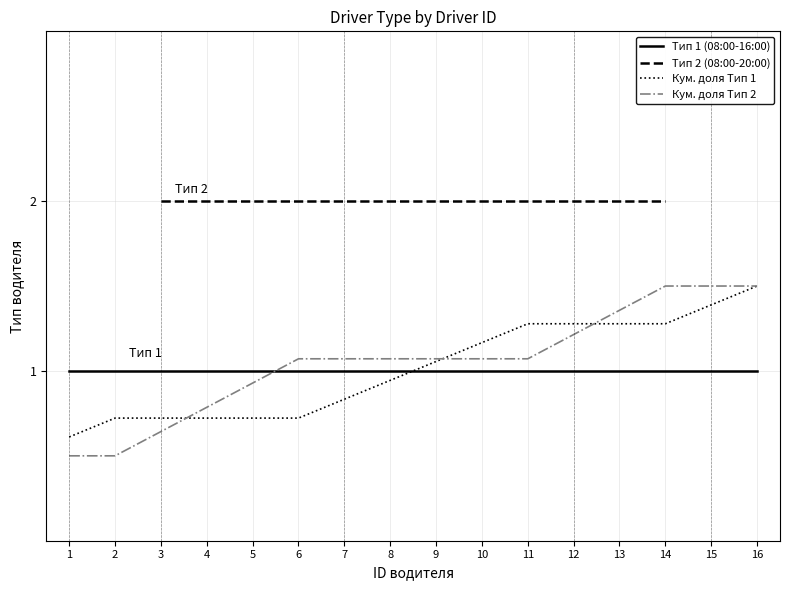

What is the minimum value for Тип 1 (08:00-16:00)?

1